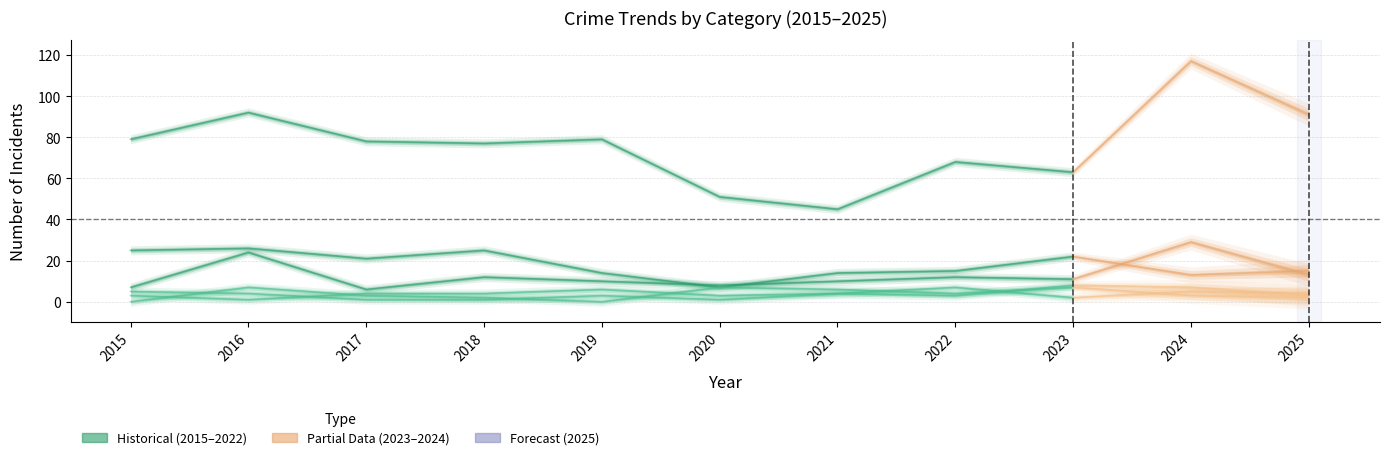

The Aggravated Assault series shows 2 at 2021. True or false?

False